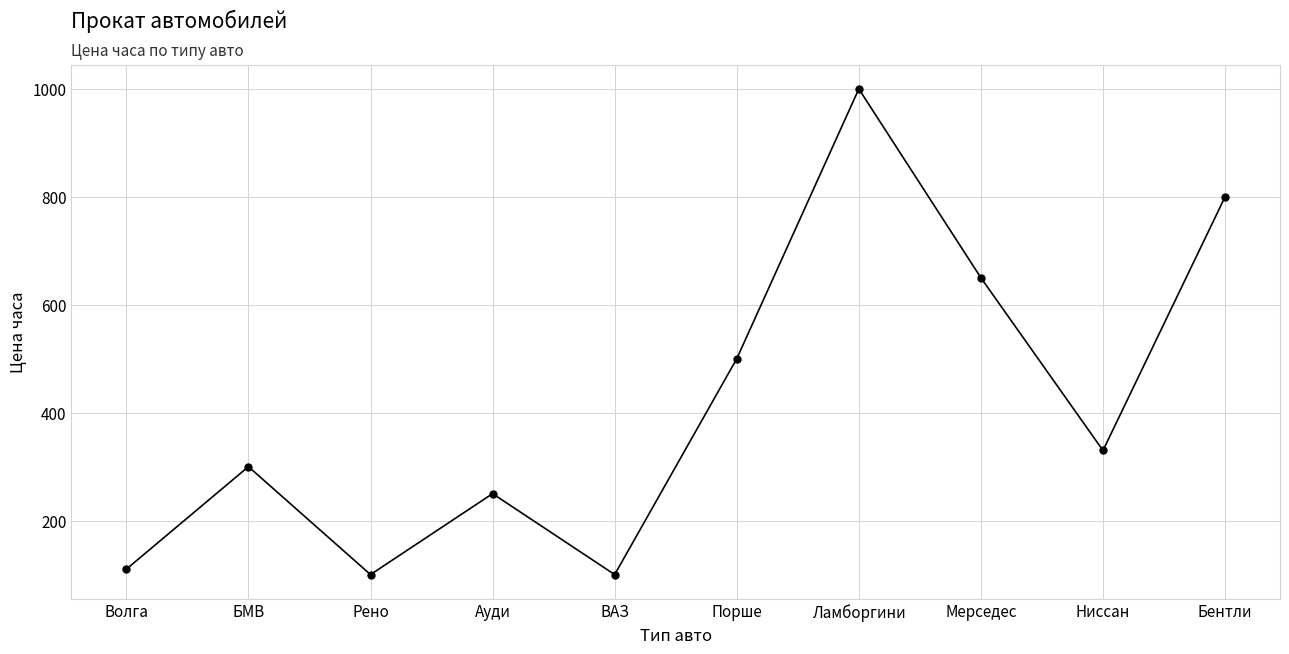

Reading left to right, extract all data points from this chart.

Волга=110	БМВ=300	Рено=100	Ауди=250	ВАЗ=100	Порше=500	Ламборгини=1000	Мерседес=650	Ниссан=330	Бентли=800